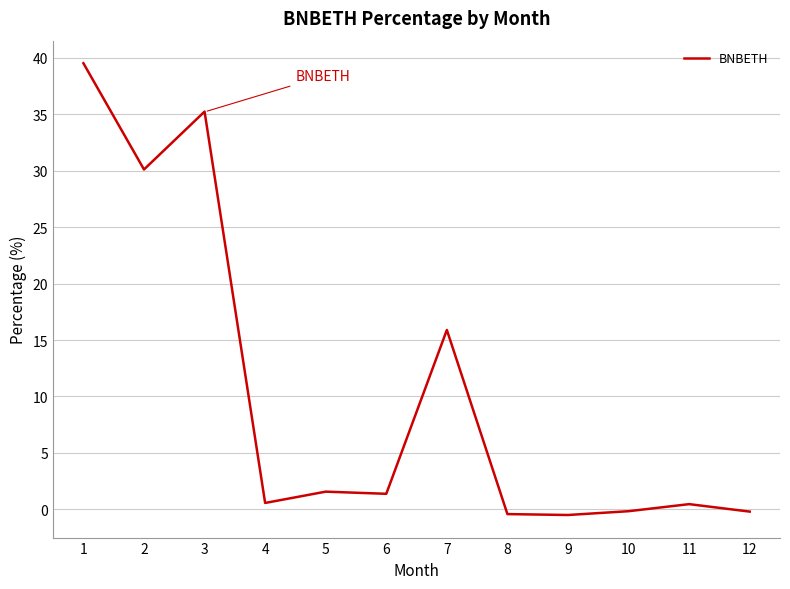

Count the number of data series in this chart.

1